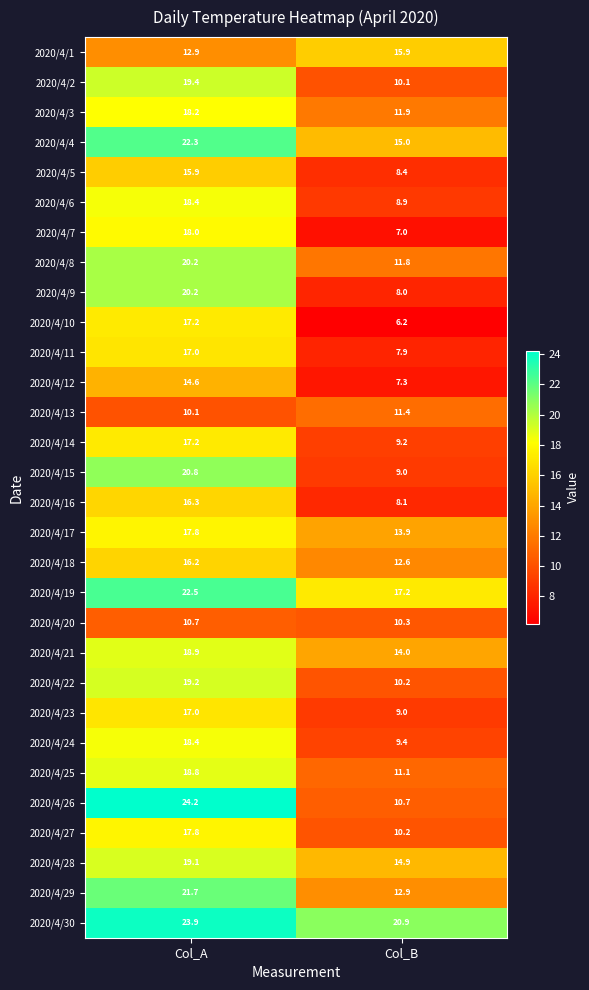

The value of 2020/4/20 at Col_B is 10.3. True or false?

True